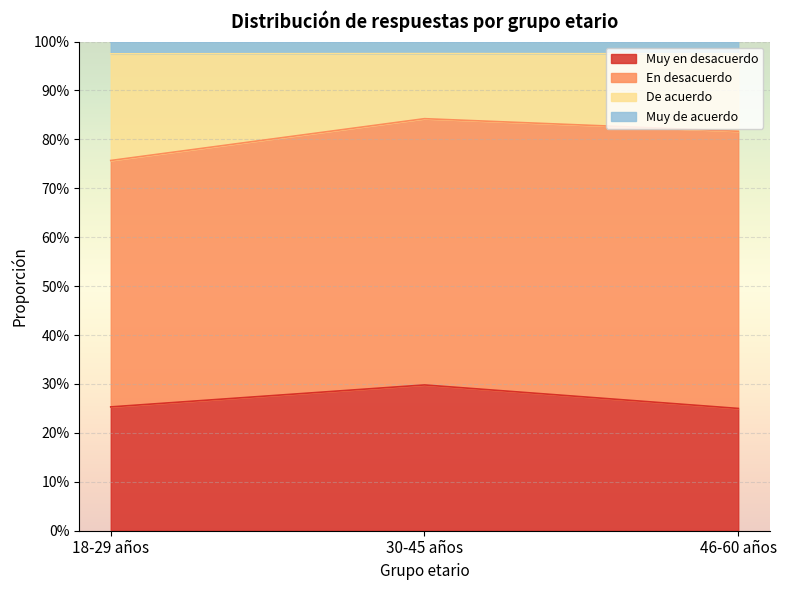

What are all the series names shown in the legend?

Muy en desacuerdo, En desacuerdo, De acuerdo, Muy de acuerdo